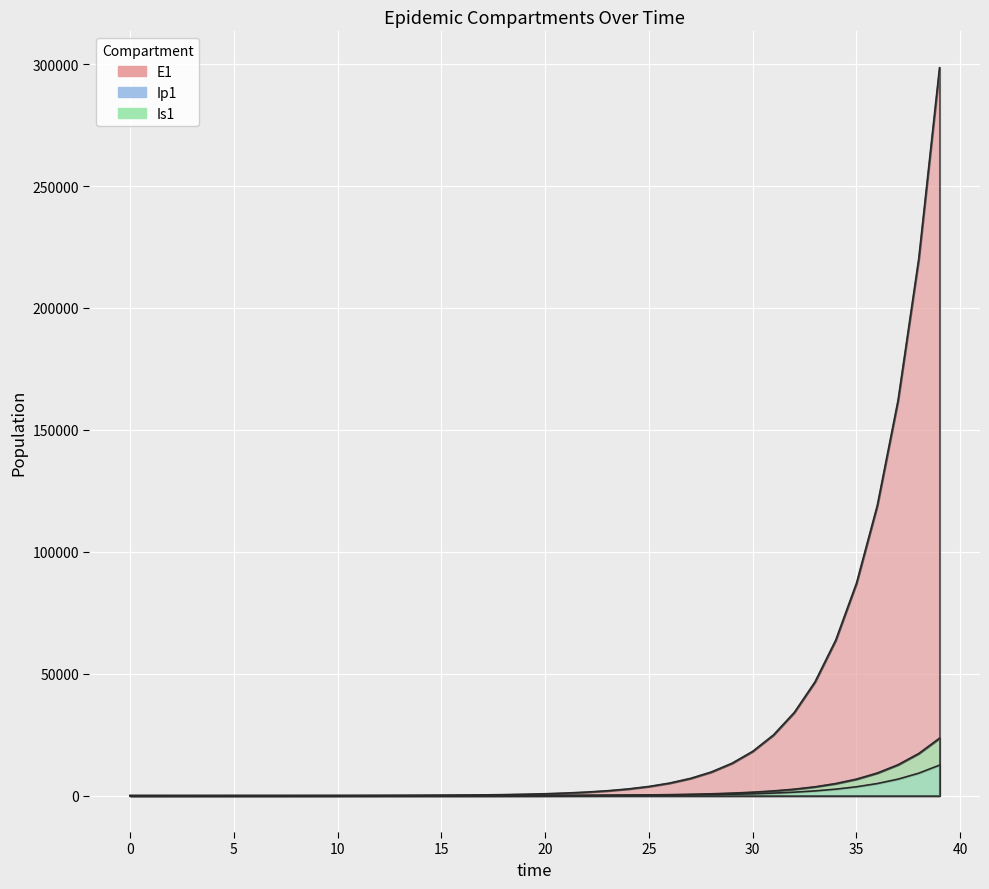

What is the value of the E1 point at the 20th from the left?

566.2